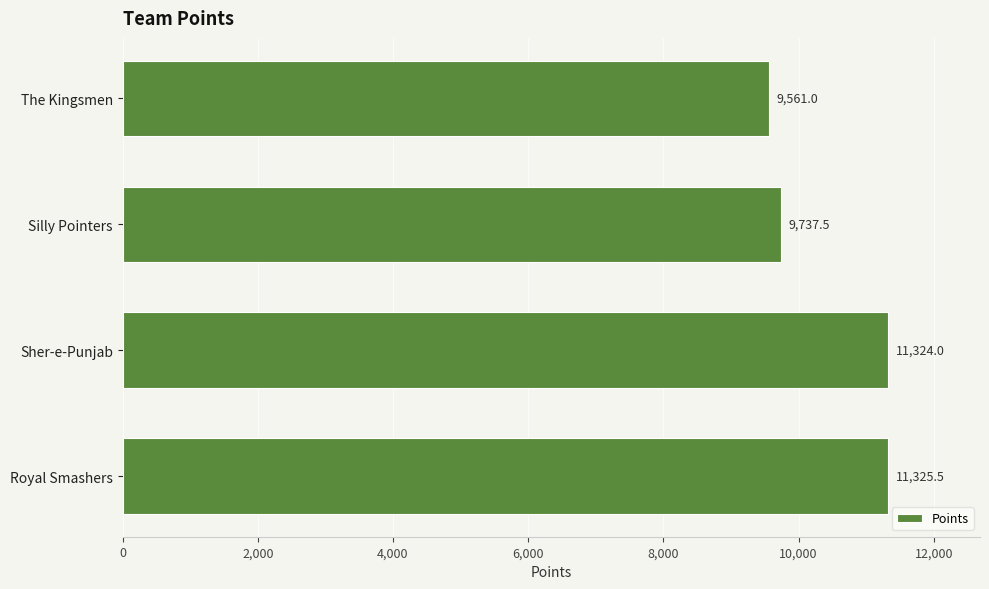

How many categories are shown in the chart?

4